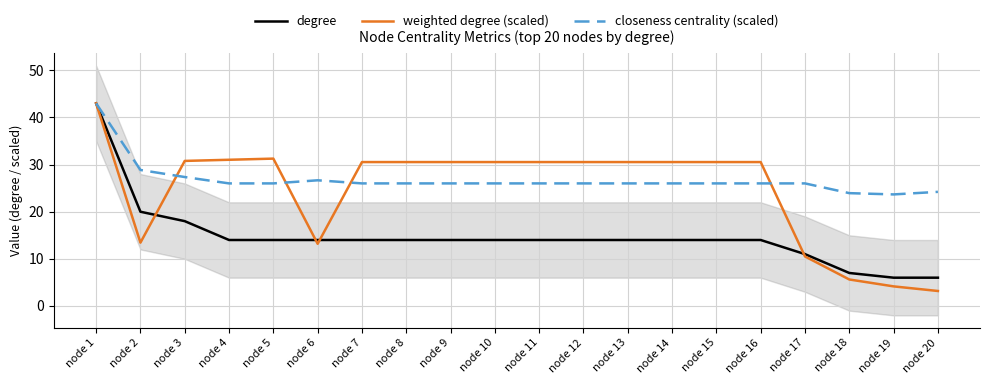

What is the greatest value displayed?

43.0